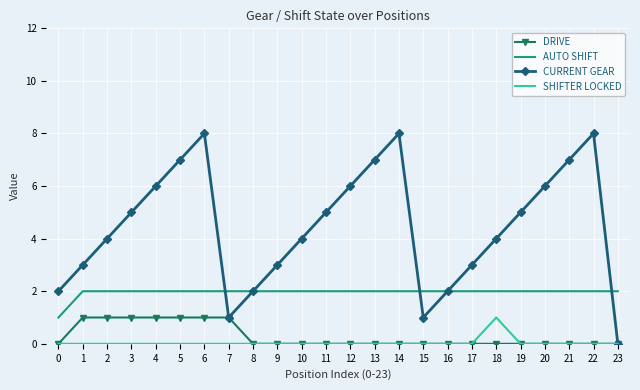

Reading left to right, what are all the values shown in this chart?

DRIVE: 0=0	1=1	2=1	3=1	4=1	5=1	6=1	7=1	8=0	9=0	10=0	11=0	12=0	13=0	14=0	15=0	16=0	17=0	18=0	19=0	20=0	21=0	22=0	23=0
AUTO SHIFT: 0=1	1=2	2=2	3=2	4=2	5=2	6=2	7=2	8=2	9=2	10=2	11=2	12=2	13=2	14=2	15=2	16=2	17=2	18=2	19=2	20=2	21=2	22=2	23=2
CURRENT GEAR: 0=2	1=3	2=4	3=5	4=6	5=7	6=8	7=1	8=2	9=3	10=4	11=5	12=6	13=7	14=8	15=1	16=2	17=3	18=4	19=5	20=6	21=7	22=8	23=0
SHIFTER LOCKED: 0=0	1=0	2=0	3=0	4=0	5=0	6=0	7=0	8=0	9=0	10=0	11=0	12=0	13=0	14=0	15=0	16=0	17=0	18=1	19=0	20=0	21=0	22=0	23=0